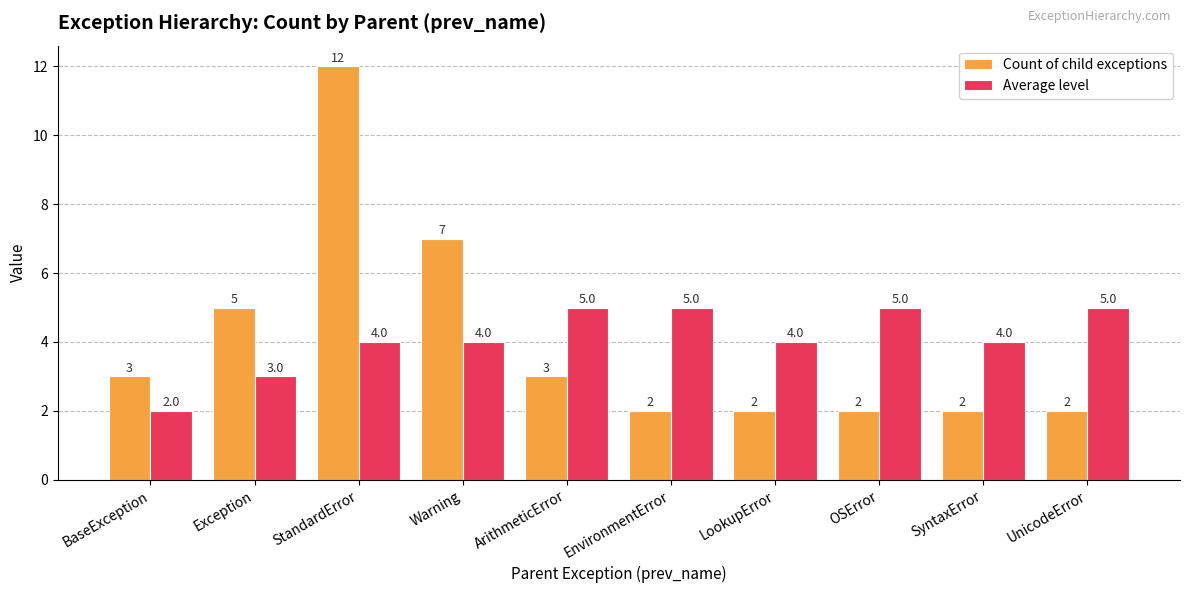

How many bars are there in total?

20